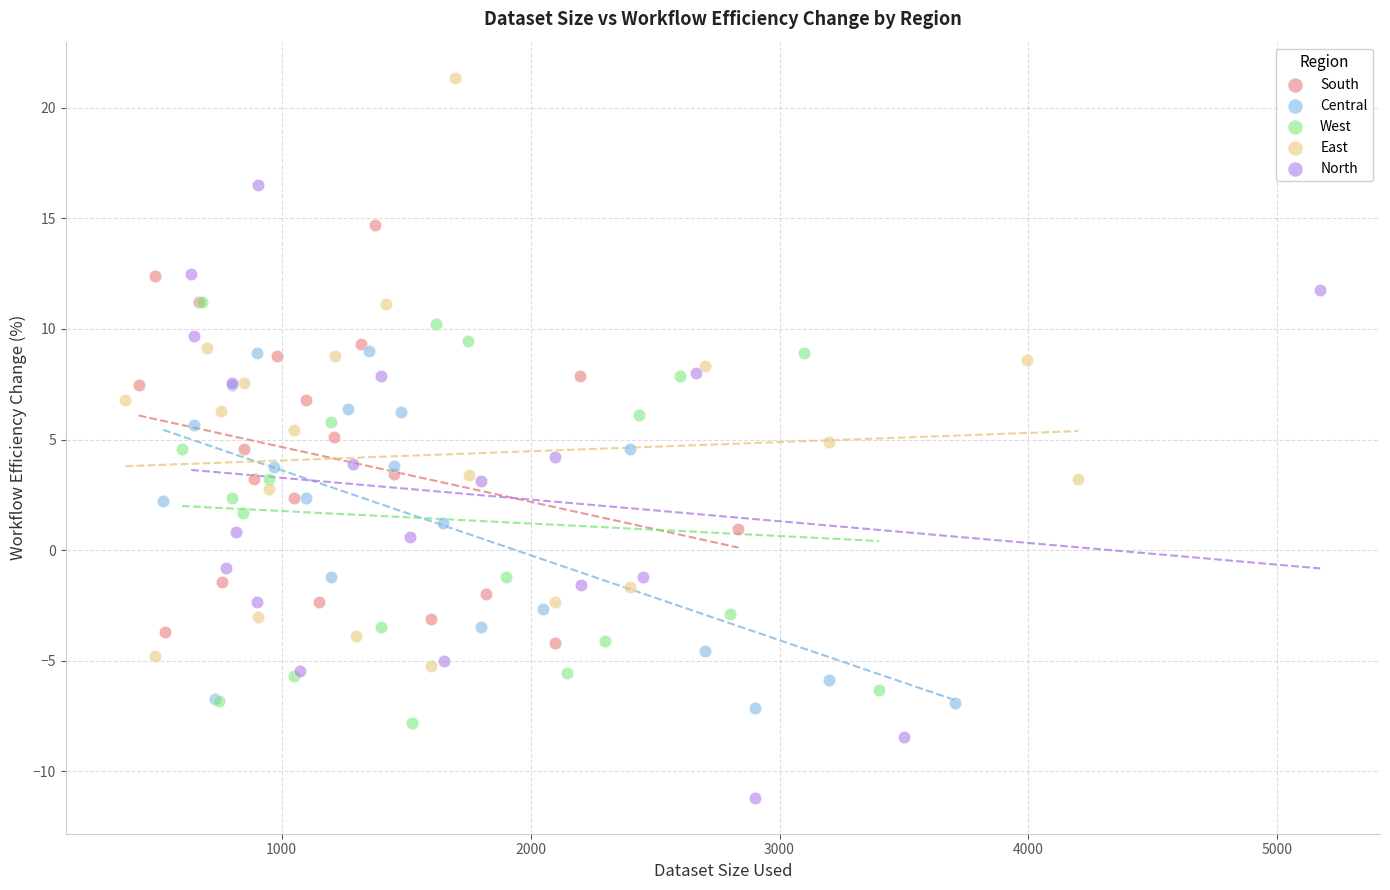

Which series reaches the maximum Y coordinate?

East